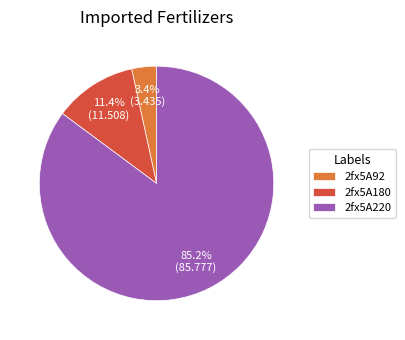

To the nearest percent, what percentage of the pie is 2fx5A180?

11%